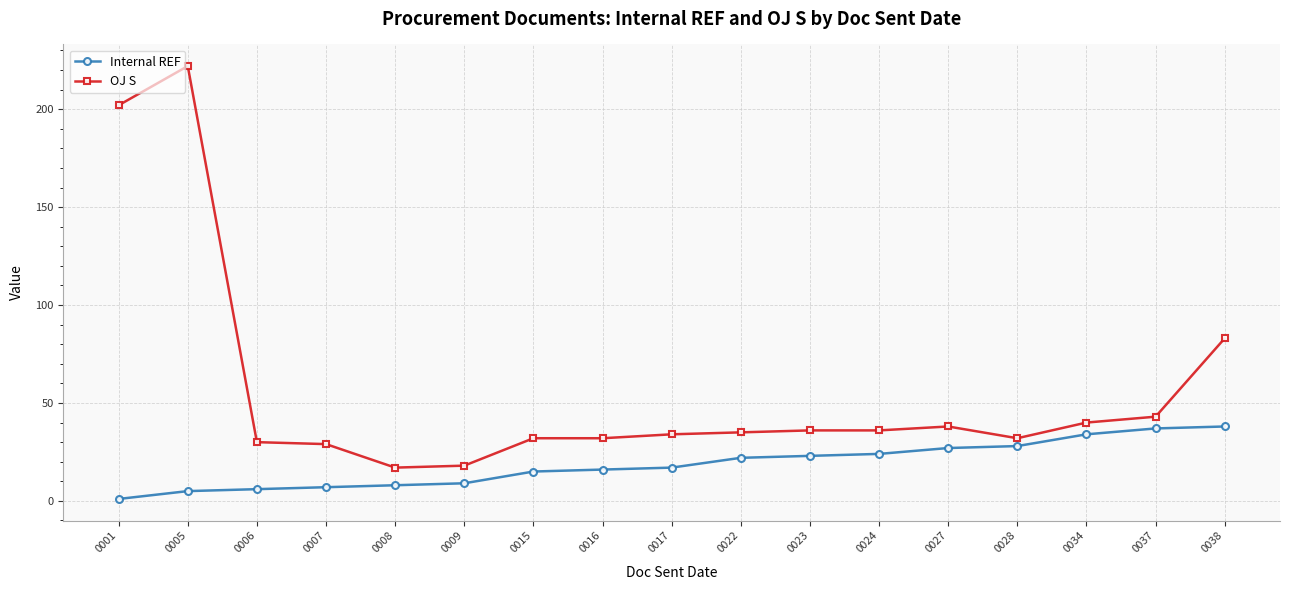

At how many categories does at least one series exceed 44?

3